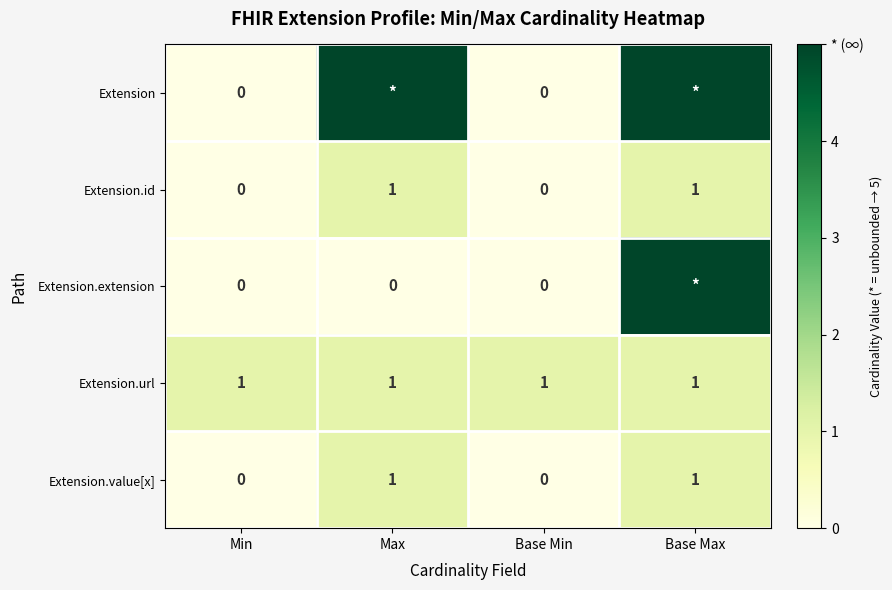

Count the number of data series in this chart.

5